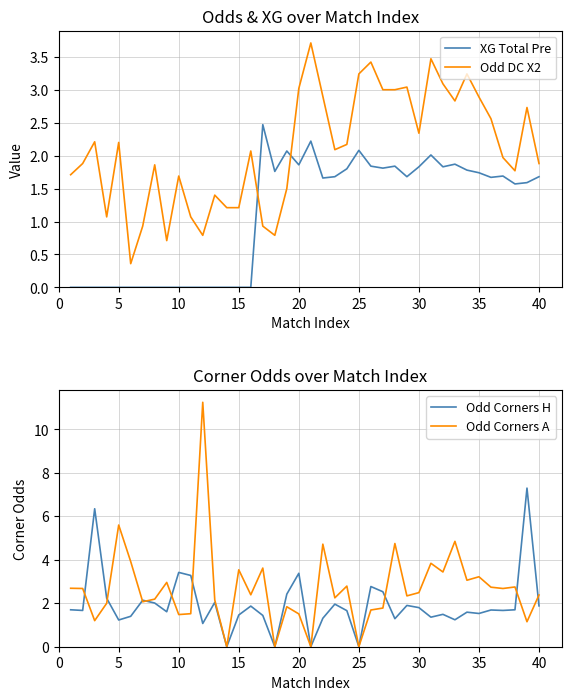

Rank the series by their maximum value, from highest to lowest.

Odd Corners A, Odd Corners H, Odd DC X2, XG Total Pre